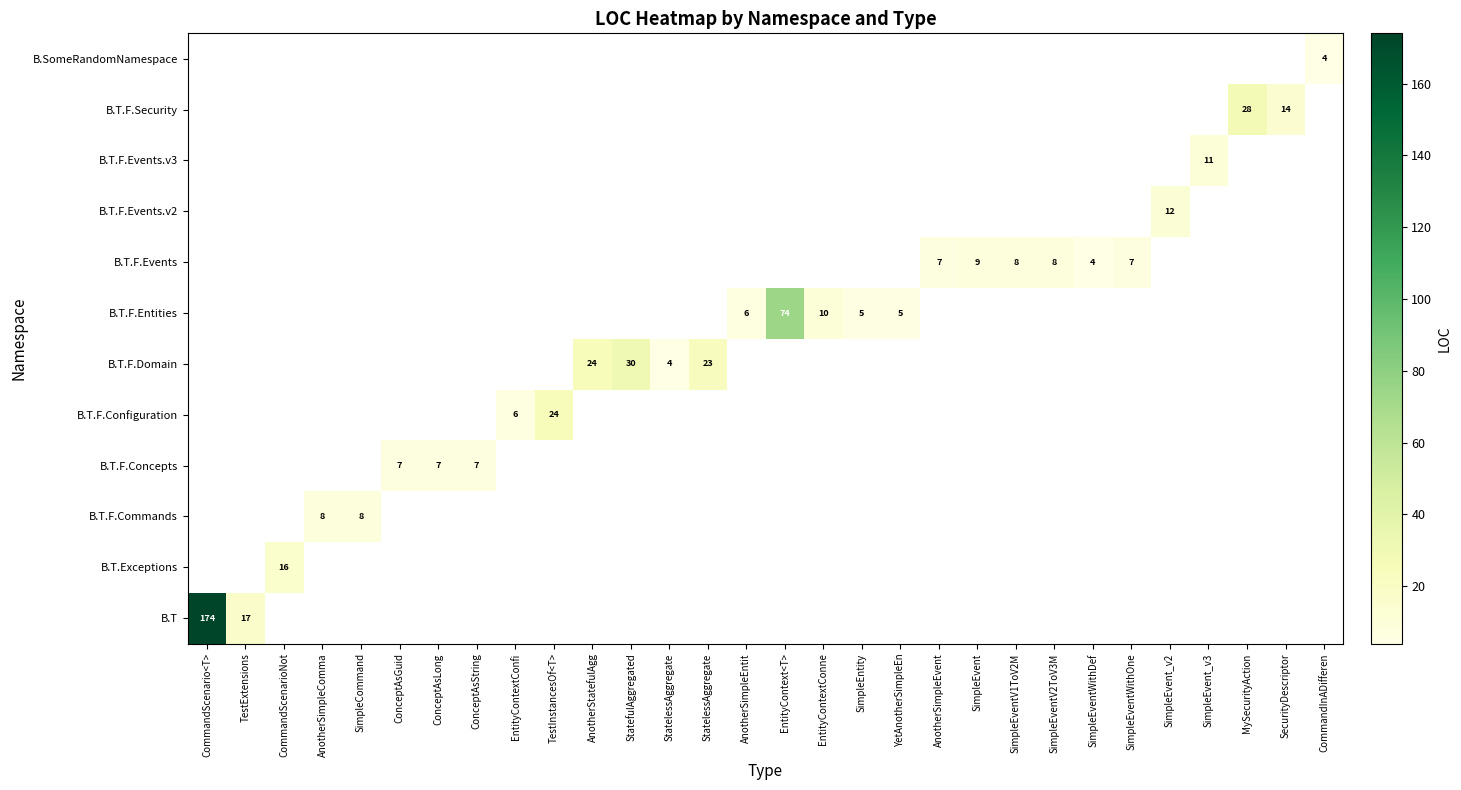

At which category does the chart reach its minimum across all series?

StatelessAggregate